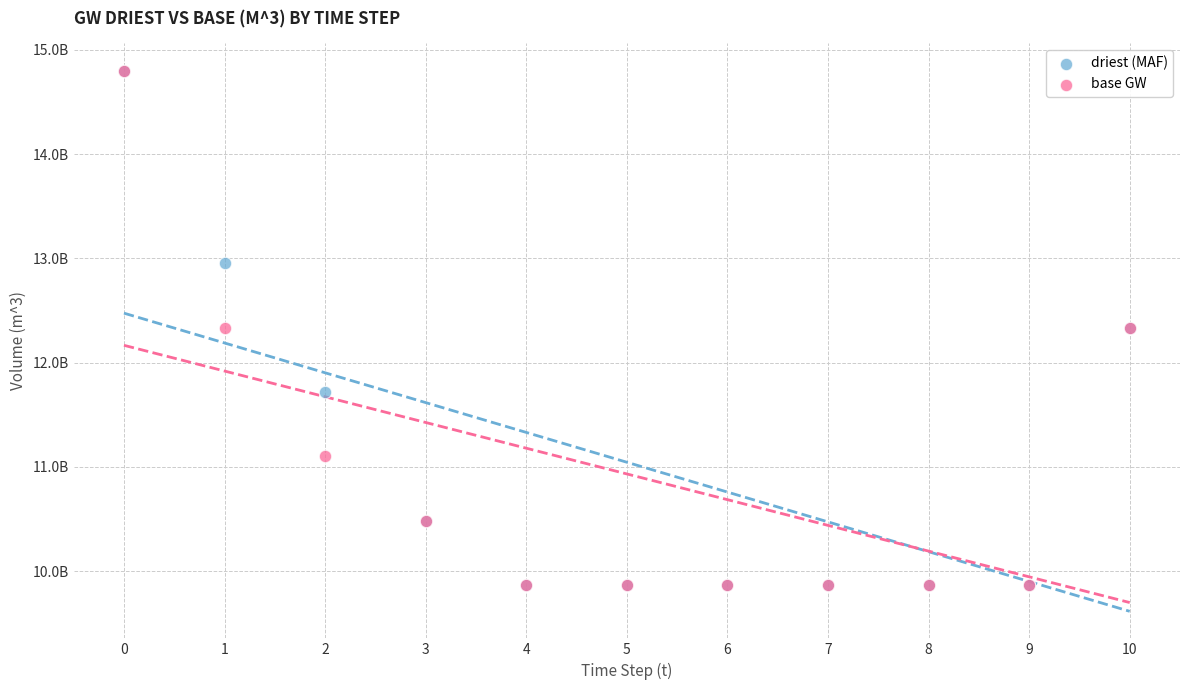

What are all the series names shown in the legend?

driest (MAF), base GW